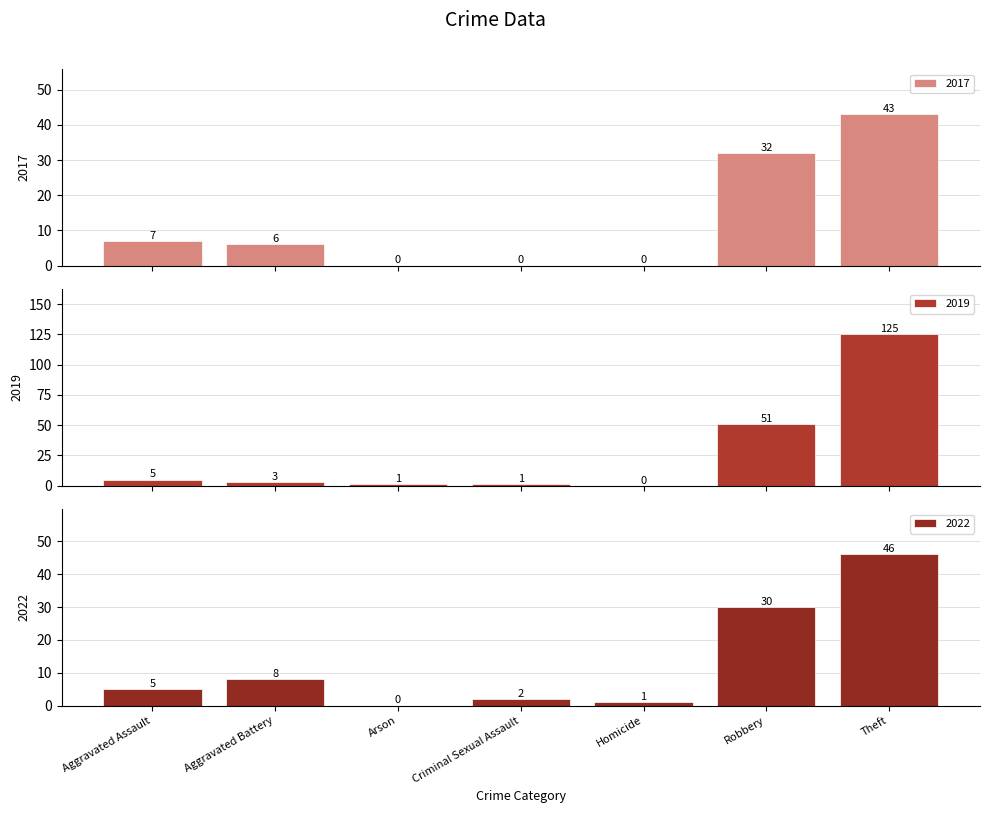

At which label is 2022 closest to 46?

Theft